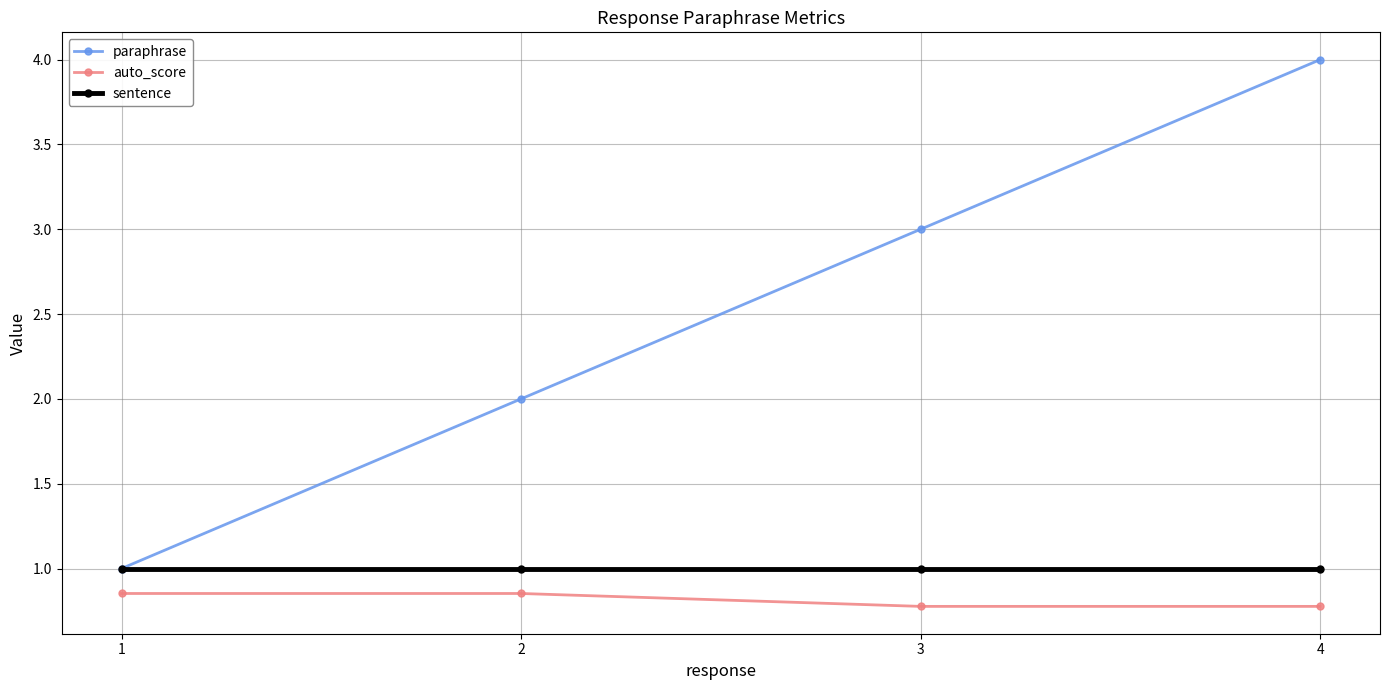

Read the sentence value at 2.

1.0